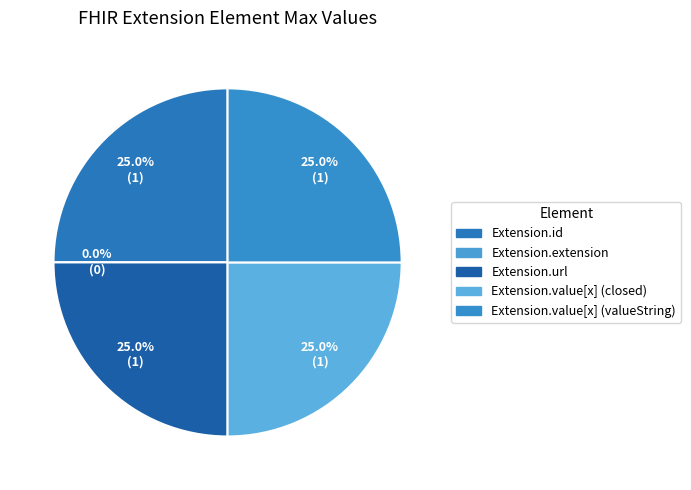

Does Extension.extension account for over 50% of the chart?

No